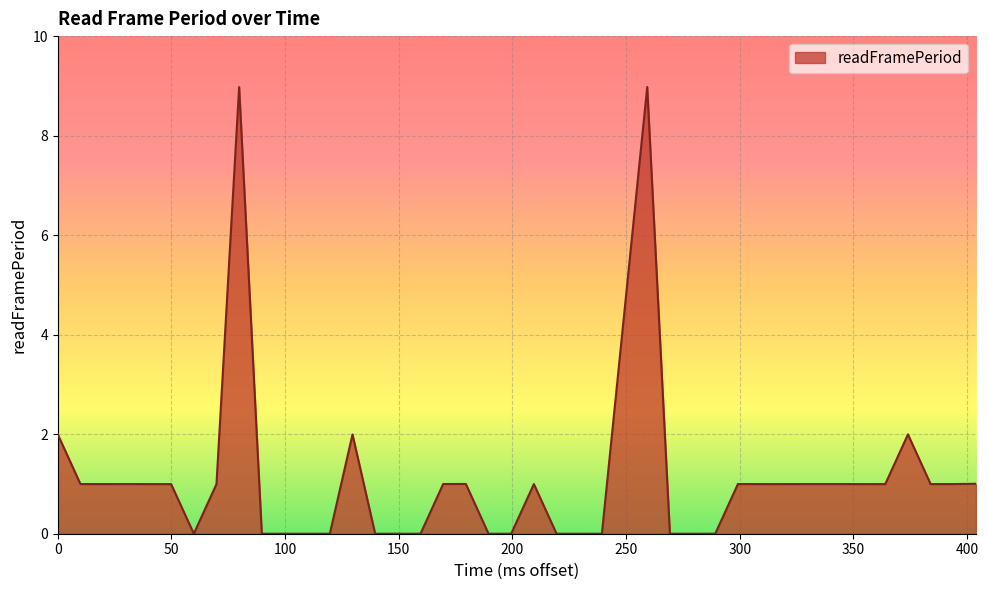

What is the difference between the maximum and minimum values?

9.0